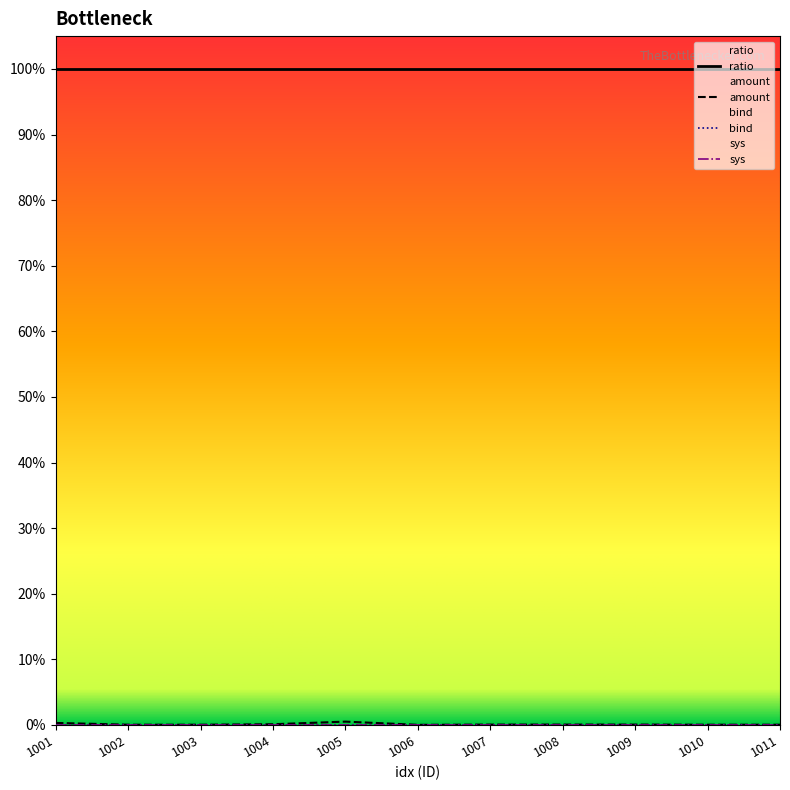

What are all the series names shown in the legend?

ratio, amount, bind, sys